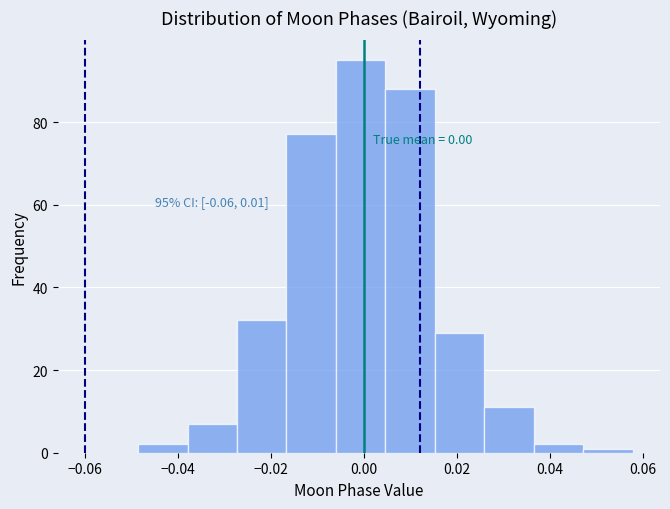

Over which range of the x-axis is the bar tallest?

-0.006 to 0.004